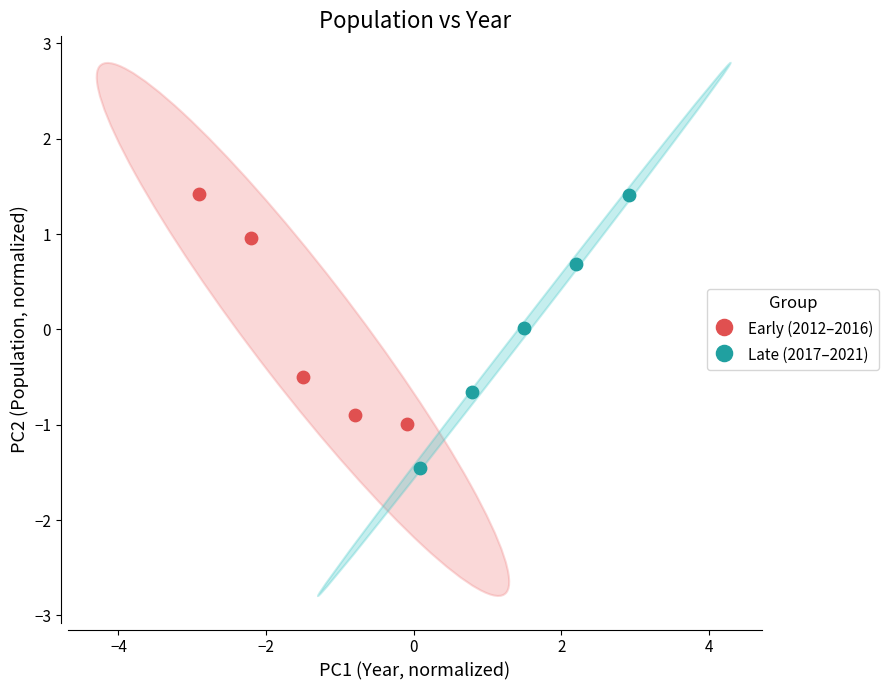

What are all the series names shown in the legend?

Early (2012–2016), Late (2017–2021)